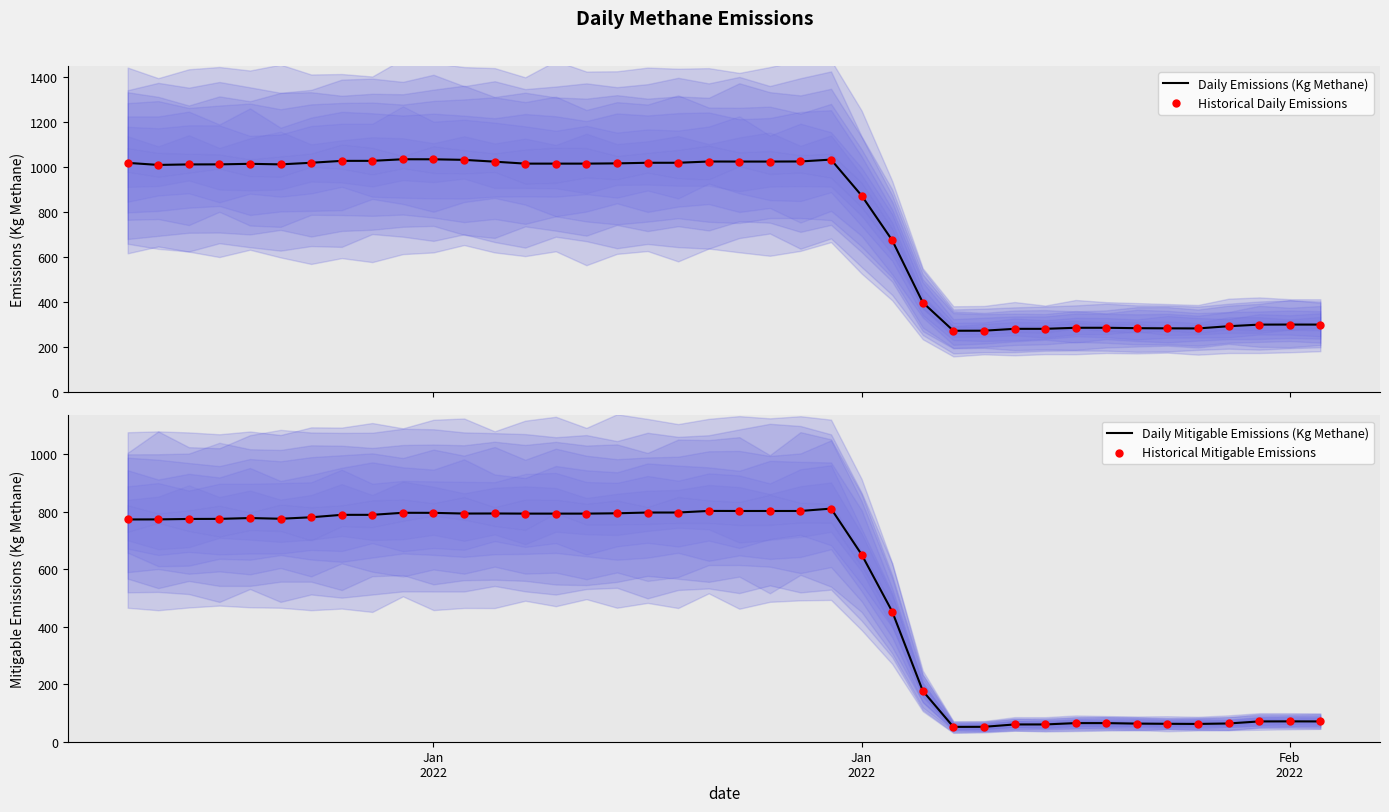

Which series has the widest spread of Y values?

Daily Emissions (Kg Methane)